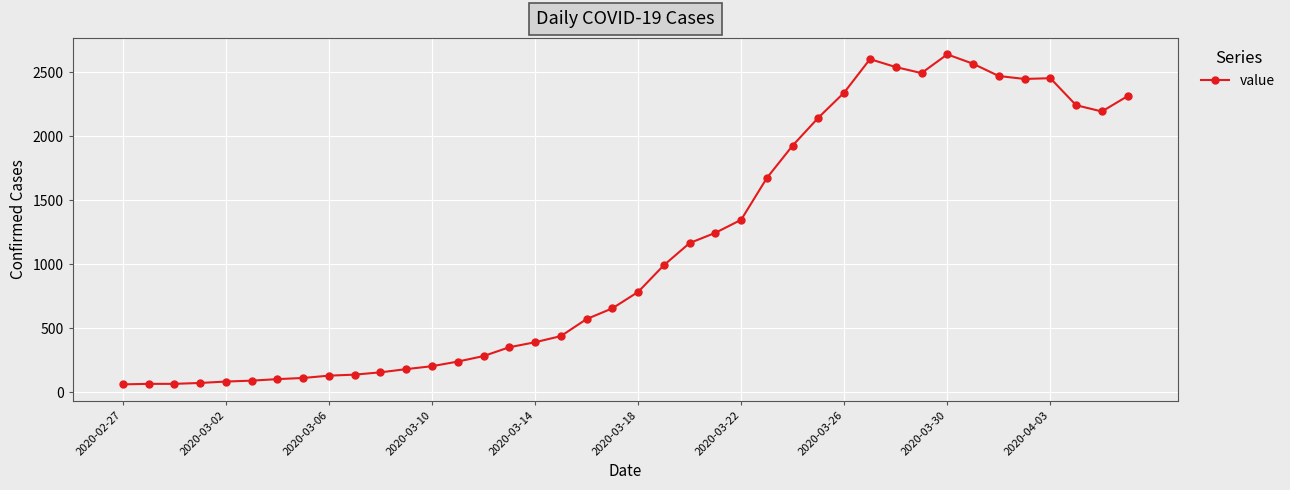

What is the minimum value shown in the chart?

61